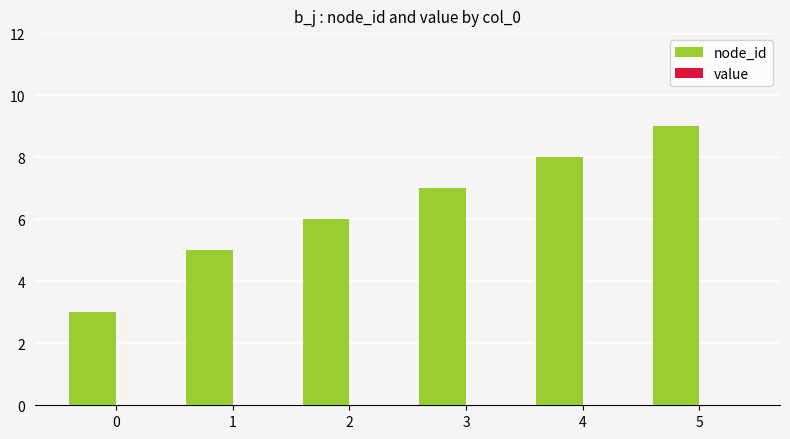

What is the difference between the second highest and second lowest values?

3